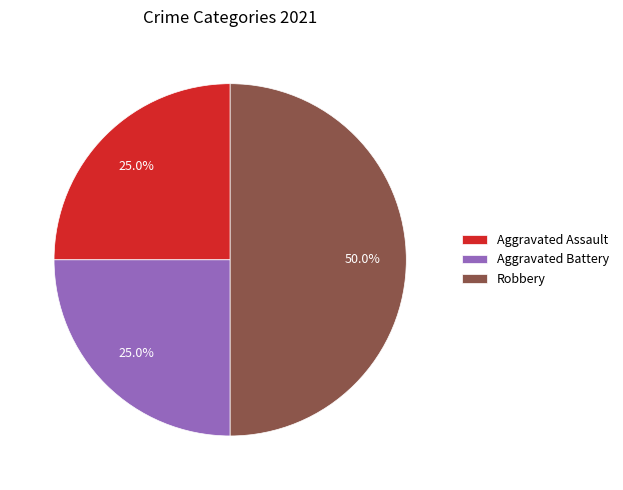

To the nearest percent, what is the combined percentage of Robbery and Aggravated Battery?

75%